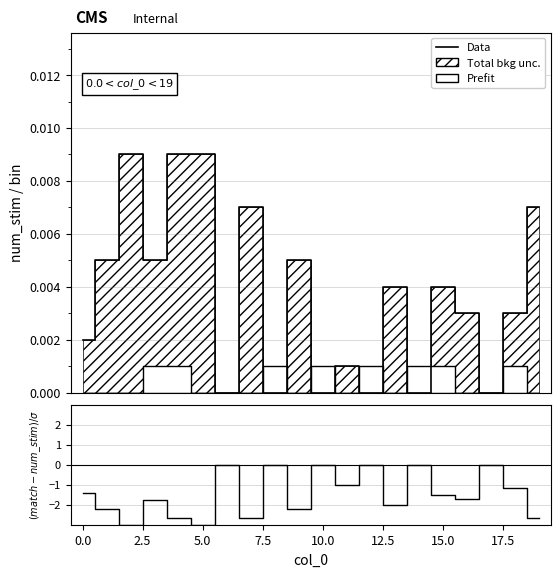

Reading left to right, what are all the values shown in this chart?

Data: 0.0	0.0	0.0	0.0	0.0	0.0	0.0	0.0	0.0	0.0	0.0	0.0	0.0	0.0	0.0	0.0	0.0	0.0	0.0	0.0
(match-num_stim)/sigma: -1.4	-2.2	-3.0	-1.8	-2.7	-3.0	0.0	-2.6	0.0	-2.2	0.0	-1.0	0.0	-2.0	0.0	-1.5	-1.7	0.0	-1.2	-2.6